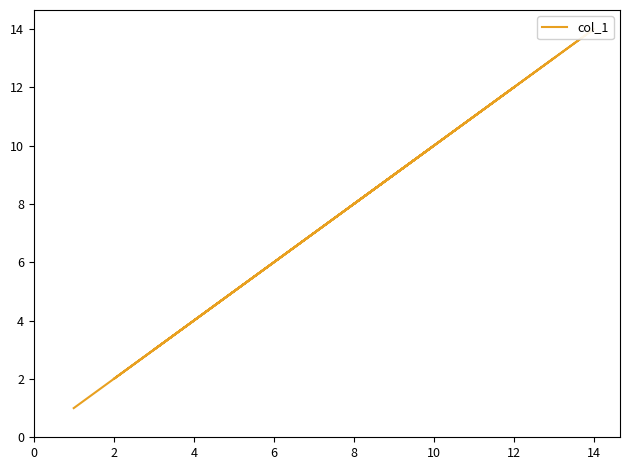

True or false: the data shows 13 at 8.

False